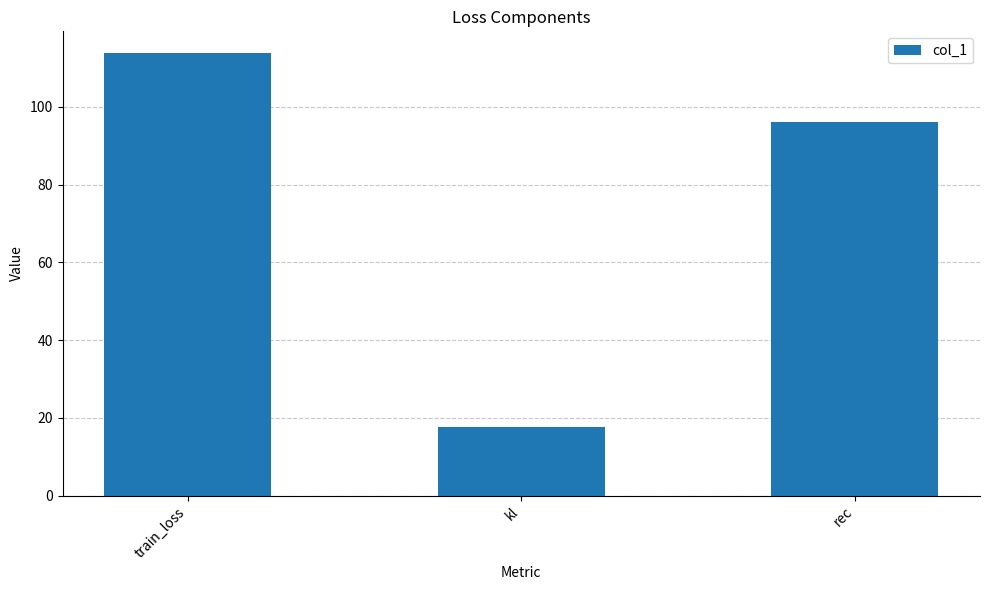

Reading left to right, what are all the values shown in this chart?

train_loss=113.7	kl=17.6	rec=96.2